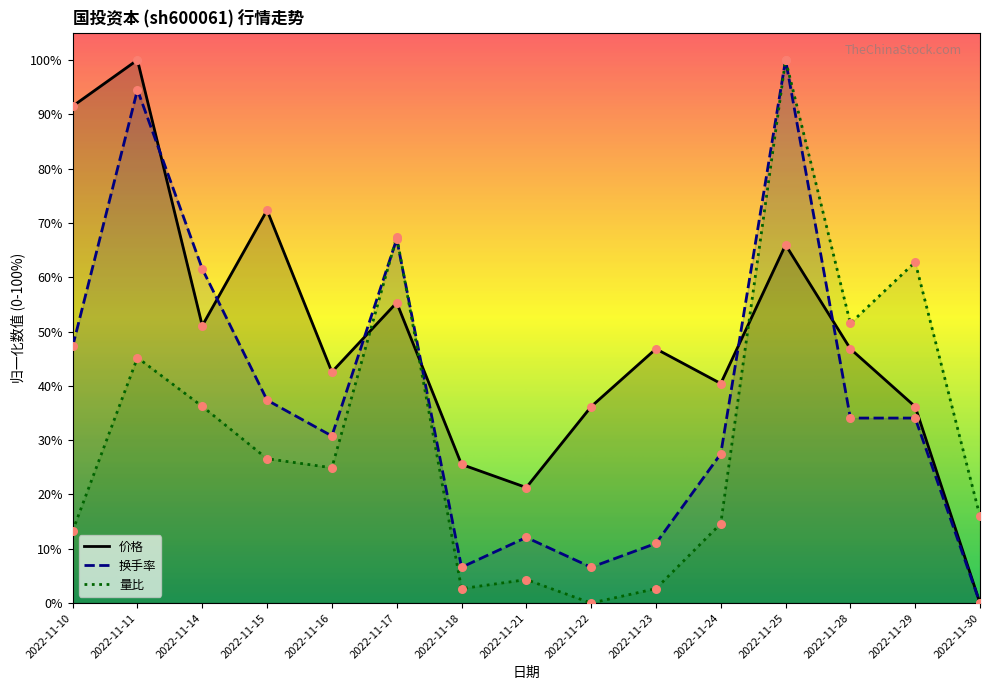

What are all the series names shown in the legend?

价格, 换手率, 量比